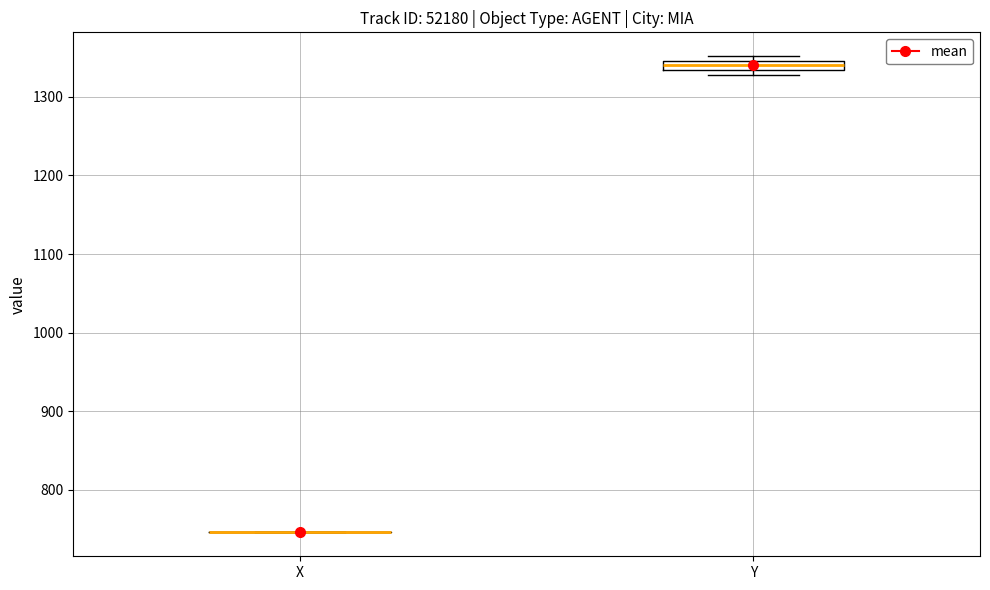

Where is the upper edge of the box for Y on the y-axis? The values are not printed on the chart, so give them approximately, as read against the axis.

1350